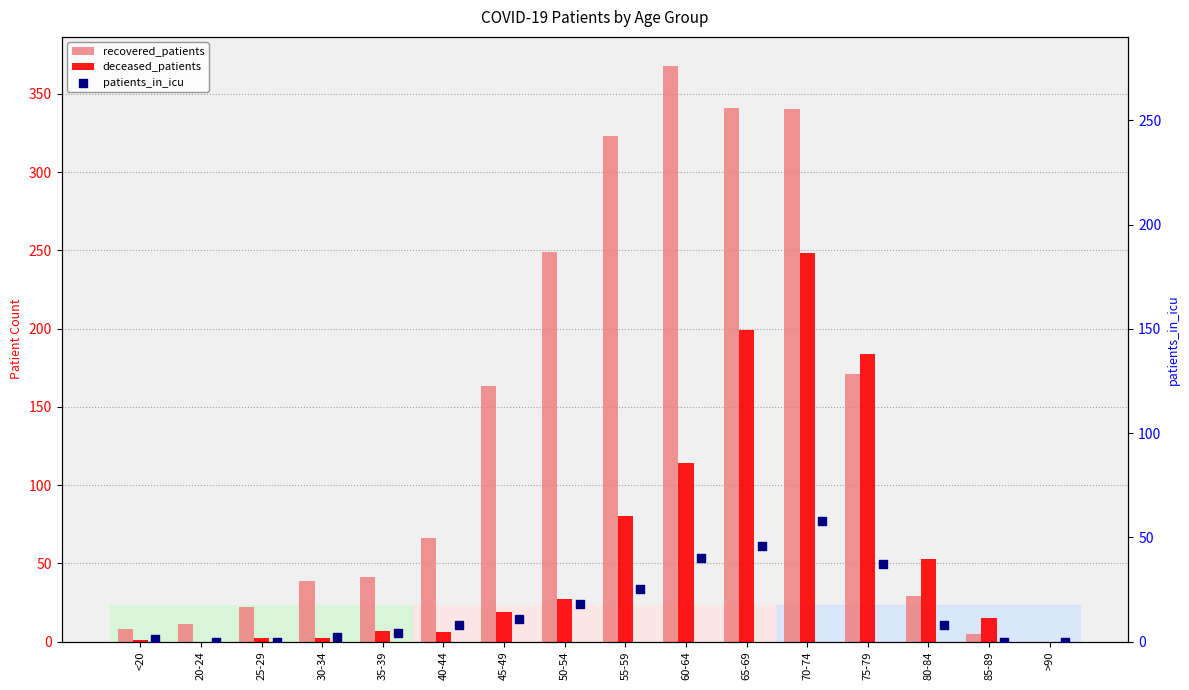

At how many categories does at least one series exceed 31?

11